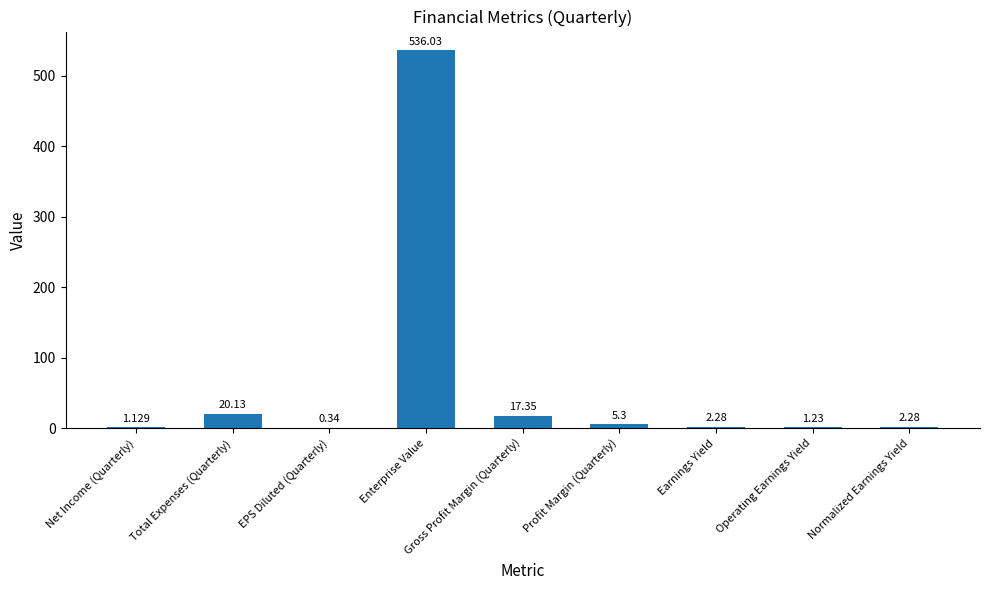

Does the chart contain stacked bars?

No